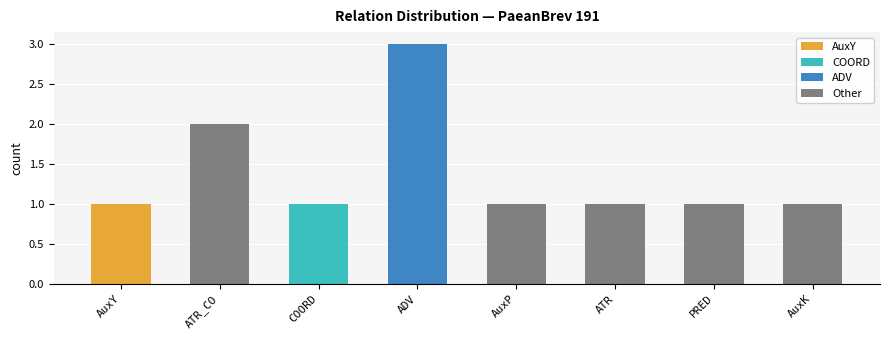

Which category has the highest value across all series?

ADV